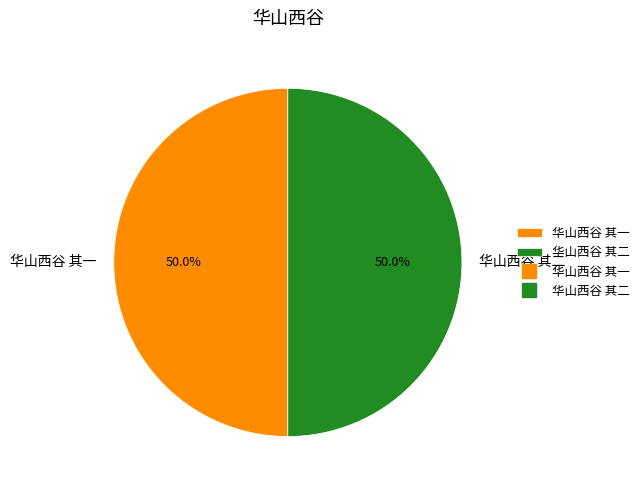

How many slices are in this pie chart?

2